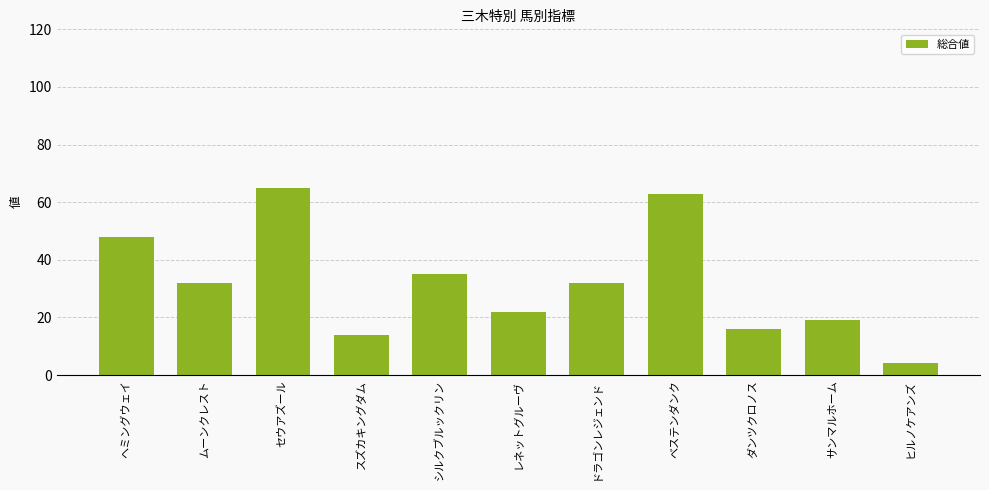

The chart shows a value of 73 at ヘミングウェイ. True or false?

False